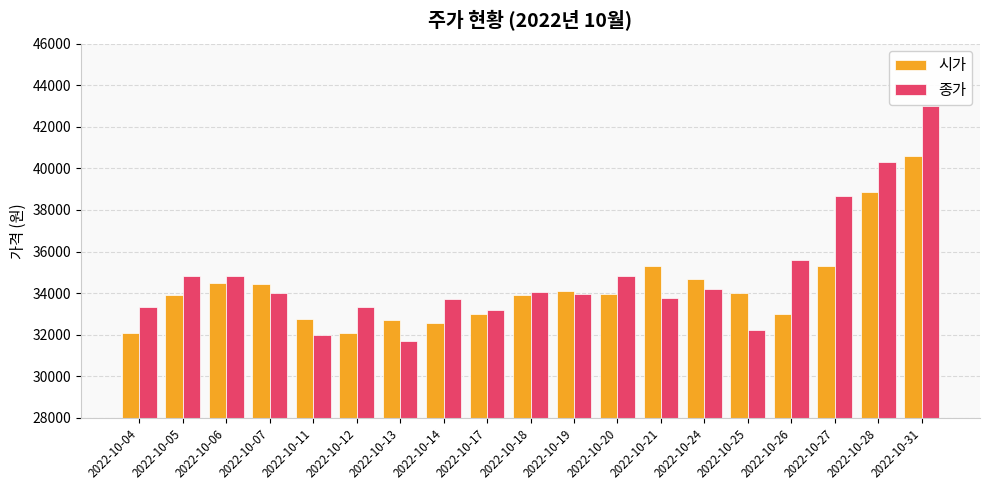

How many data points does each series have?

19